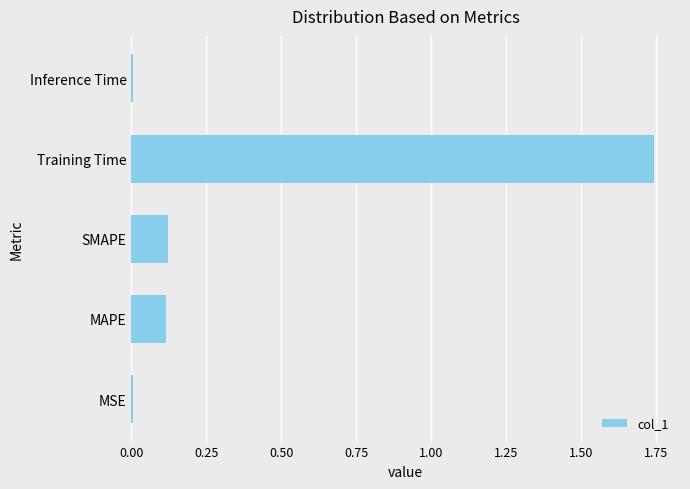

Are the bars horizontal?

Yes